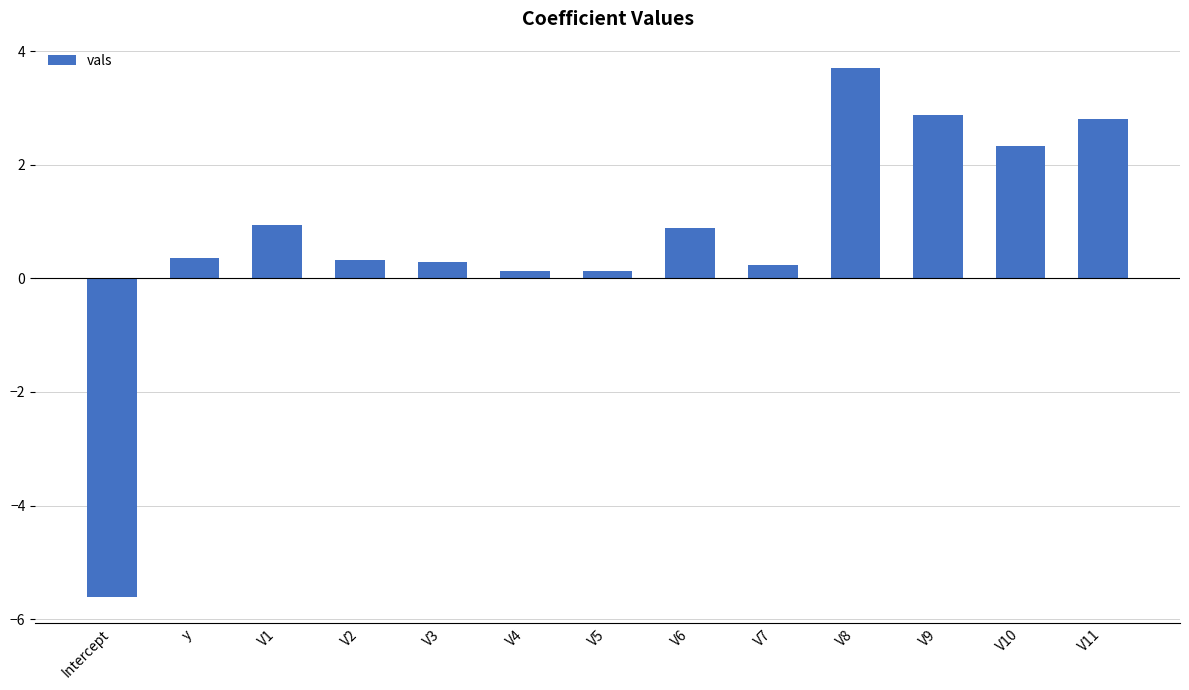

What is the difference between the maximum and second lowest values?

3.6